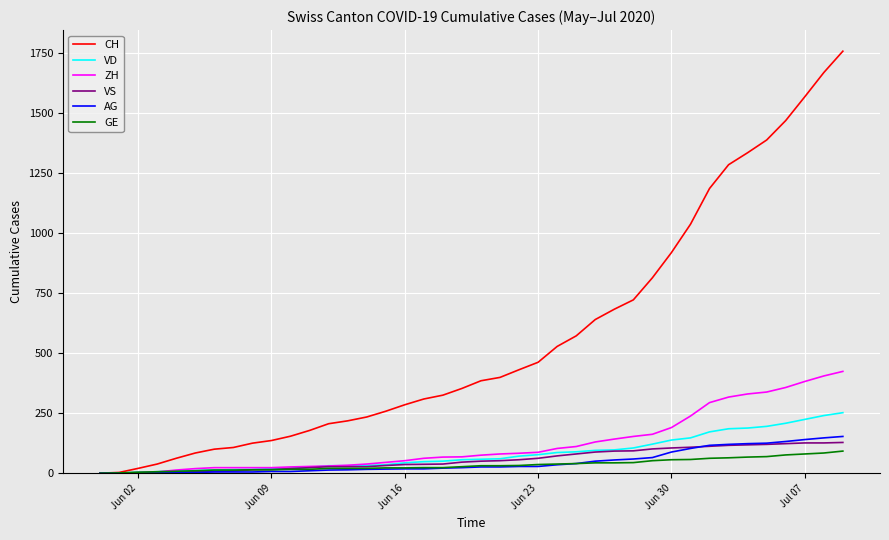

What is the highest value of the AG series?

153